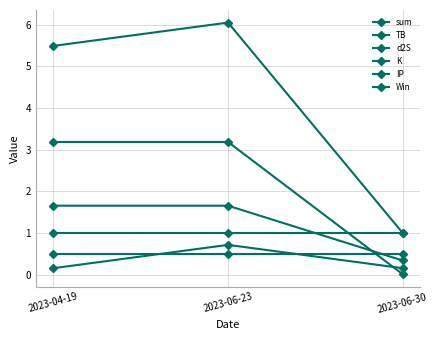

How many distinct data groups are displayed?

6